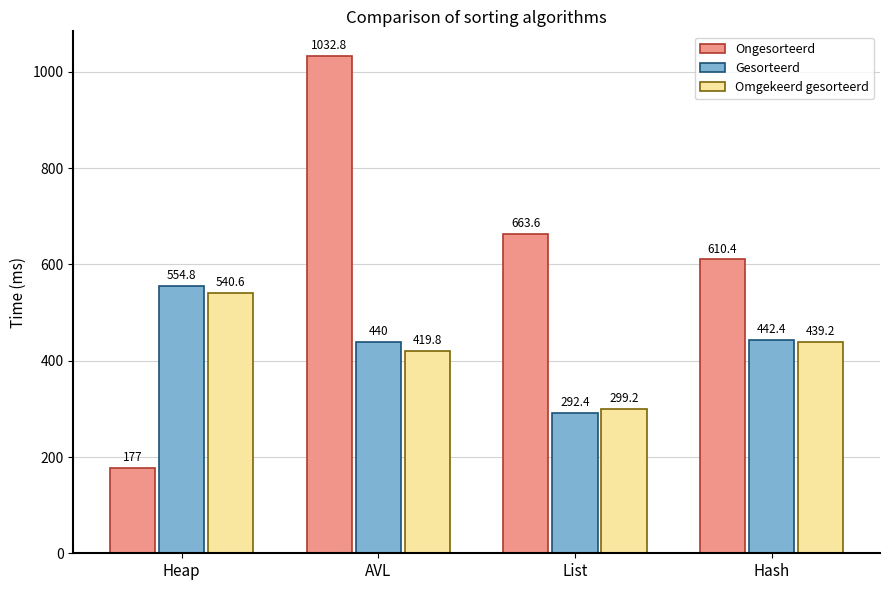

What is the difference between the highest and lowest values at List?

371.2